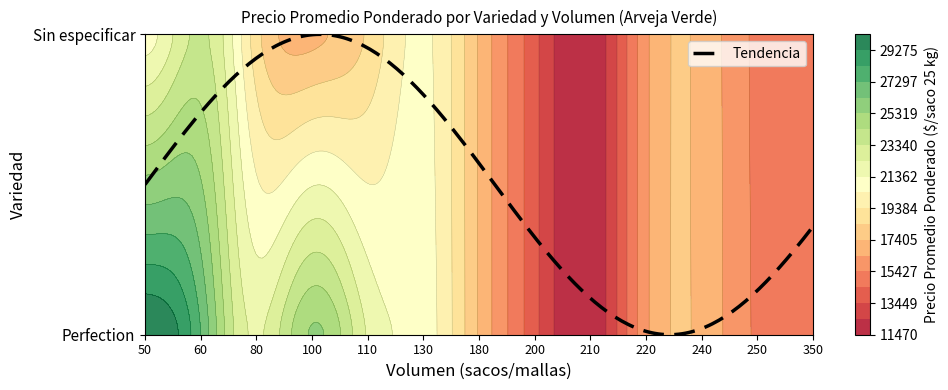

Is the value of Perfection at 80 greater than the value of Sin especificar at 80?

Yes